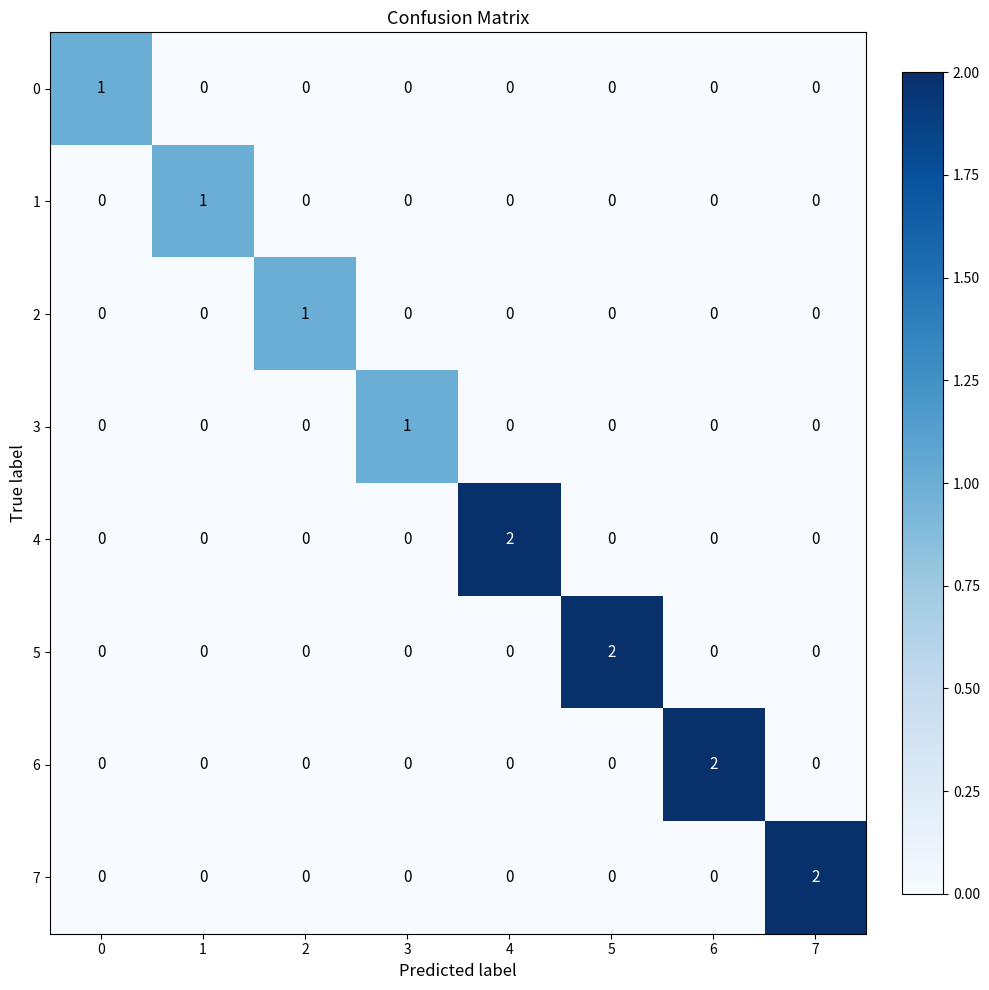

What is the difference between the highest and lowest values at 6?

2